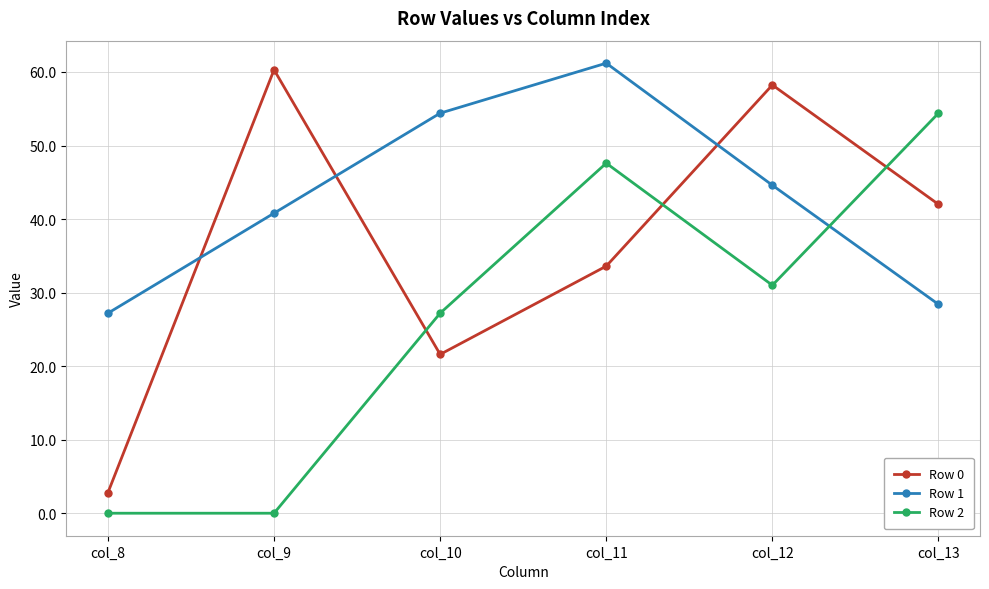

Which category has the lowest value in the Row 0 series?

col_8